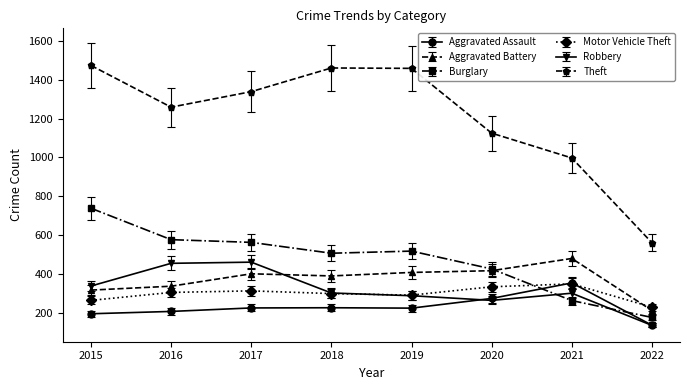

What is the difference between the highest and lowest values at 2016?

1053